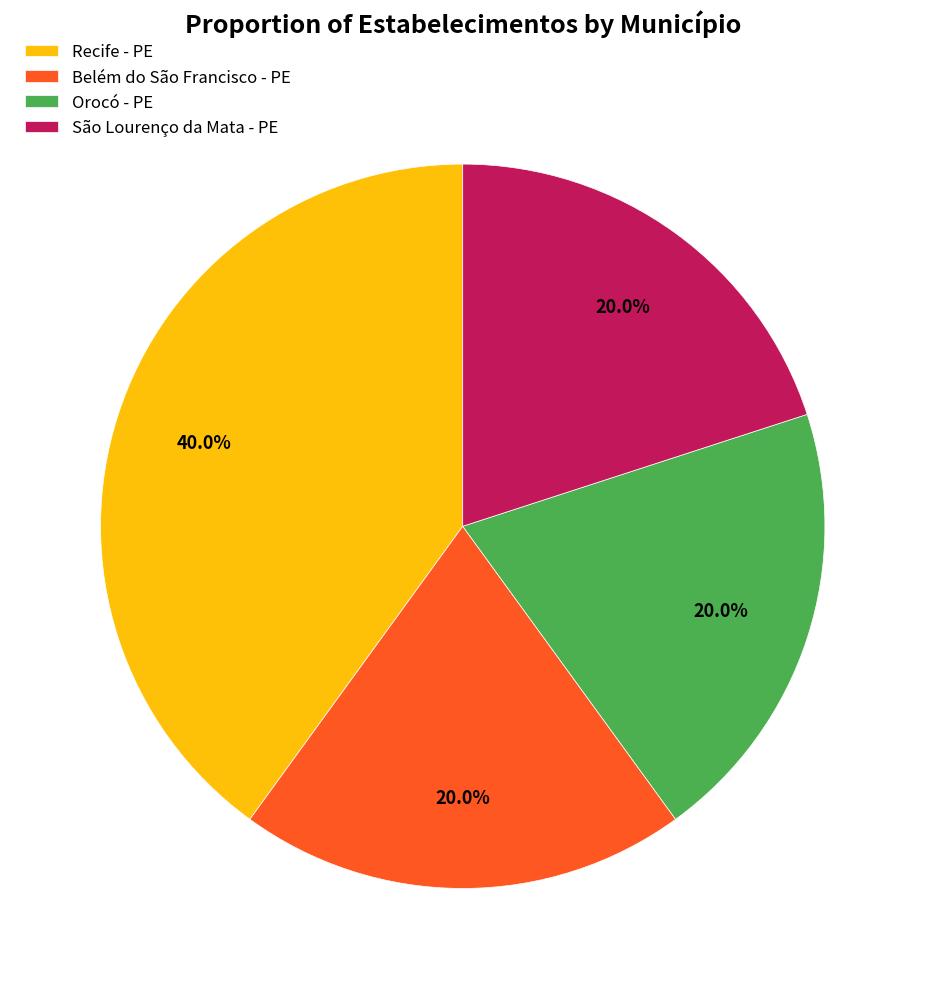

What is the largest slice in the pie chart?

Recife - PE